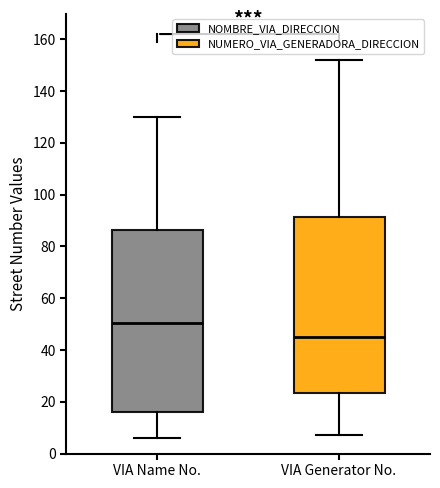

Reading left to right, transcribe this box plot: for each box, give where its median line is, the range the box spans, and where its two whiskers end, as read against the y-axis. The values are not printed on the chart, so give them approximately, as read against the axis.

VIA Name No.: median 50, box 16 to 86, whiskers 6 to 130
VIA Generator No.: median 46, box 24 to 92, whiskers 8 to 152